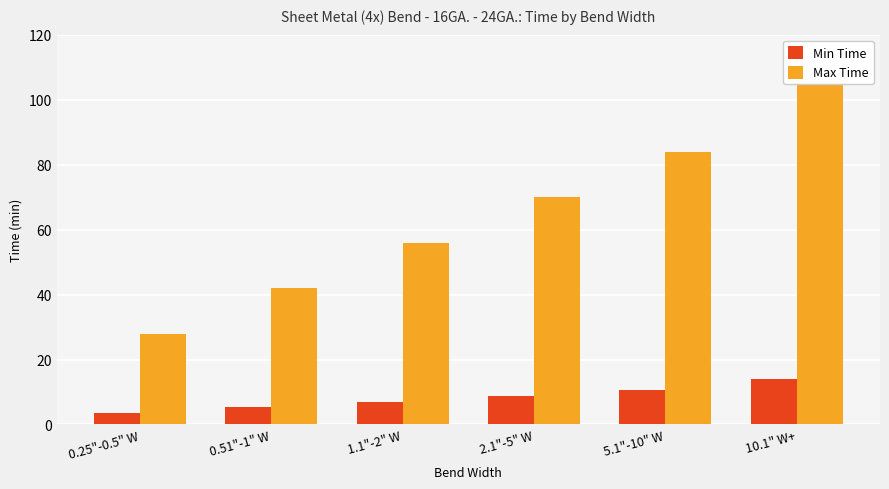

Where is Min Time nearest to the value 8?

2.1"-5" W